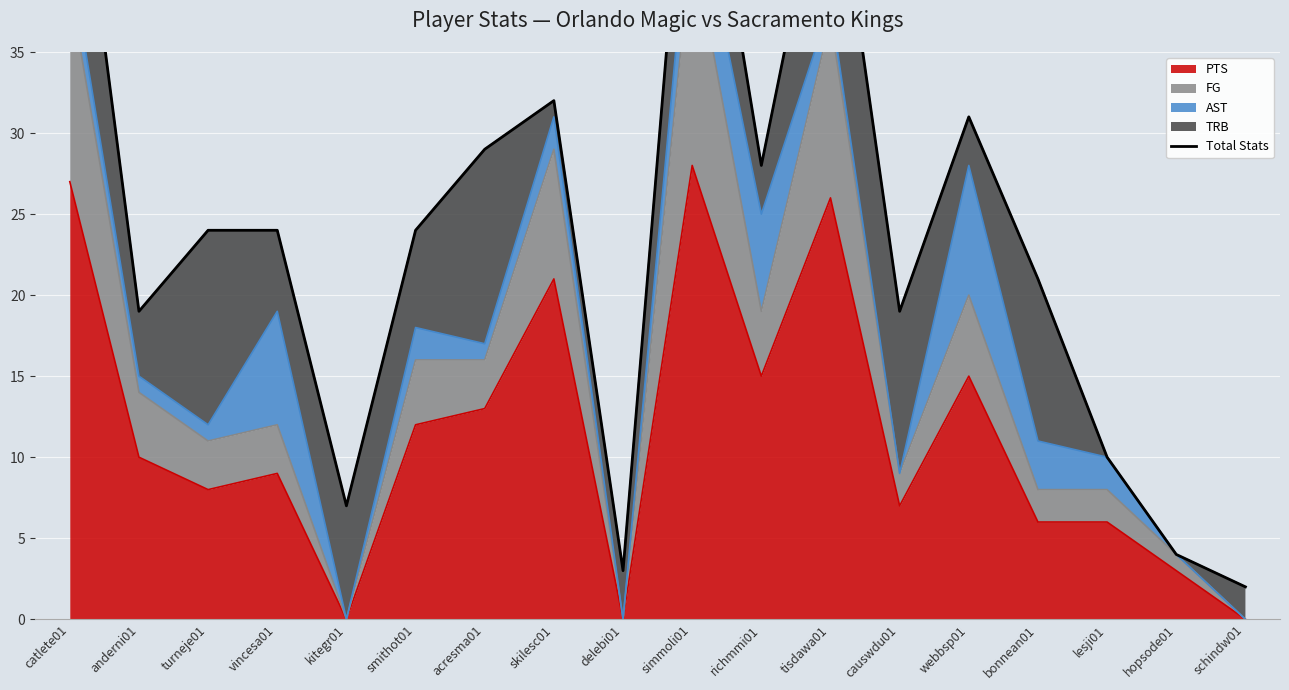

How many points are higher than both their immediate neighbors (excluding endpoints)?

4